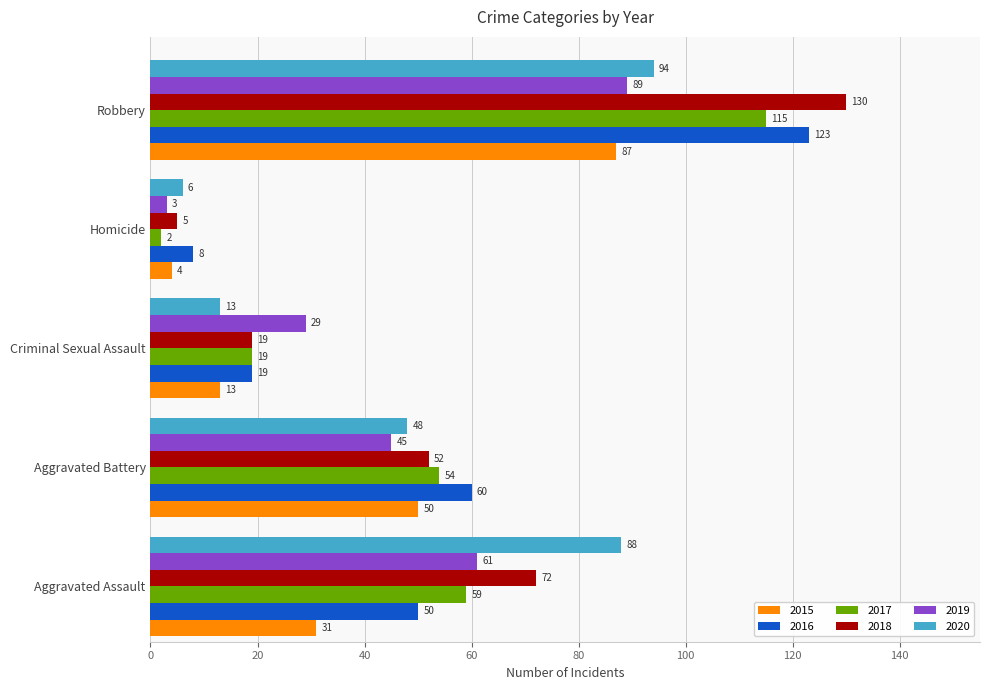

At which category is the sum across all series the highest?

Robbery